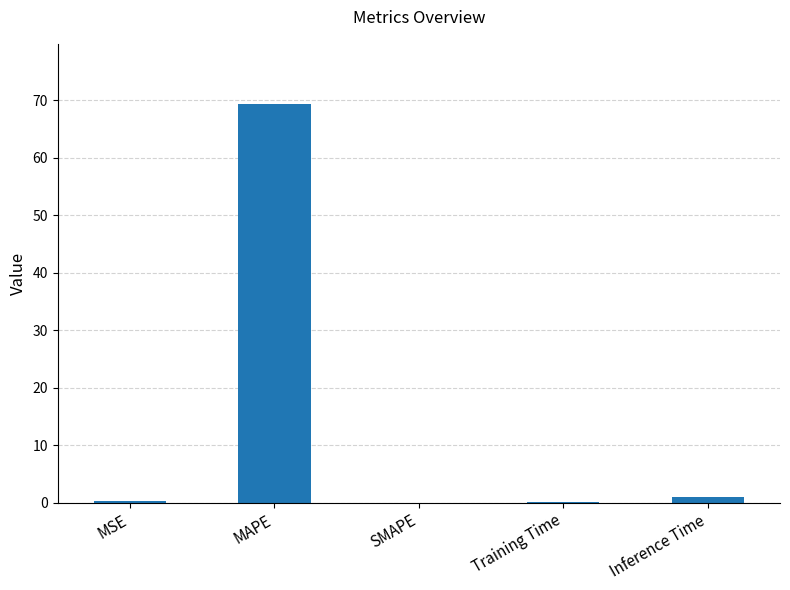

What is the change in value from MAPE to SMAPE?

-69.4